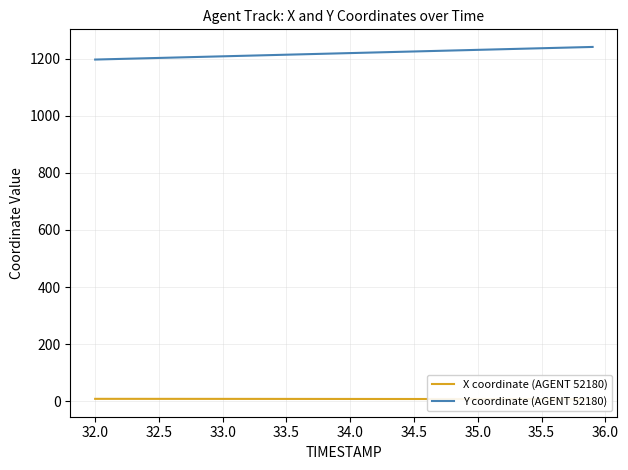

Is it true that Y coordinate (AGENT 52180) equals 355.5 at 32.5?

False